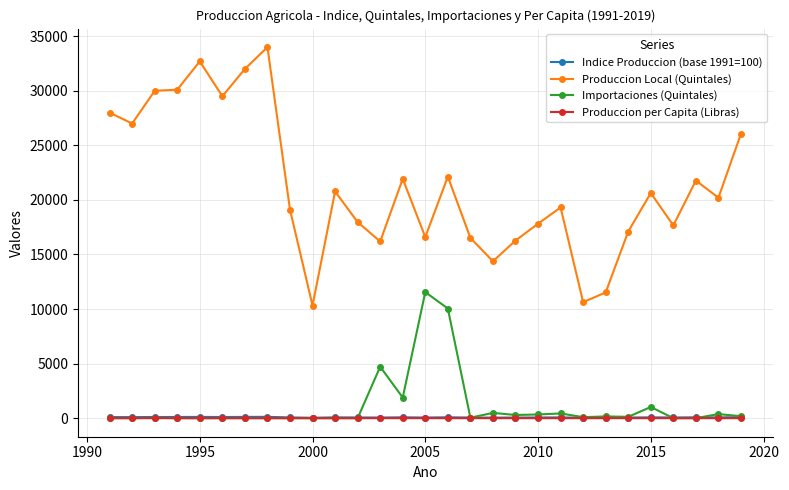

What is the value of the Produccion Local (Quintales) point at the 16th from the left?

22129.0